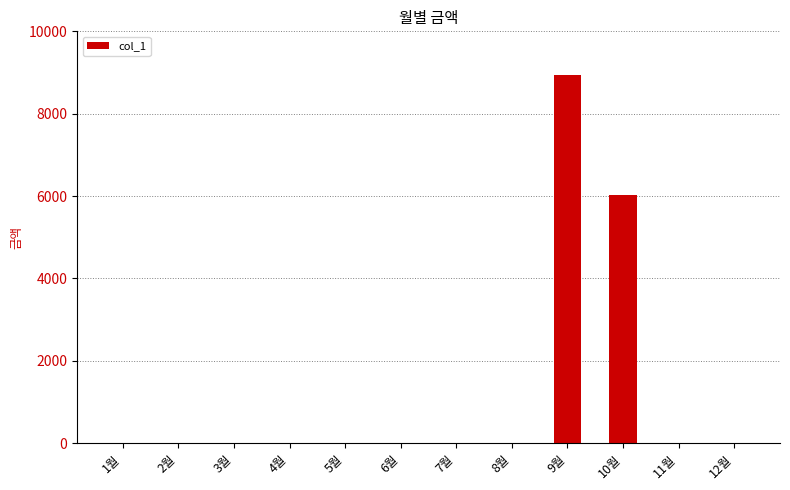

Between 12월 and 9월, which is larger?

9월